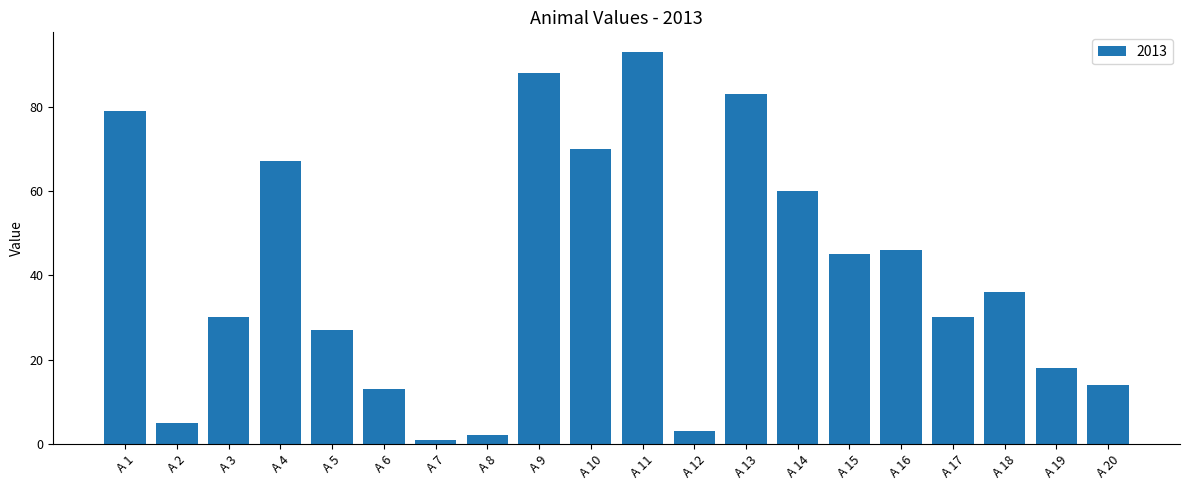

Reading right to left, extract all data points from this chart.

A 20=14	A 19=18	A 18=36	A 17=30	A 16=46	A 15=45	A 14=60	A 13=83	A 12=3	A 11=93	A 10=70	A 9=88	A 8=2	A 7=1	A 6=13	A 5=27	A 4=67	A 3=30	A 2=5	A 1=79